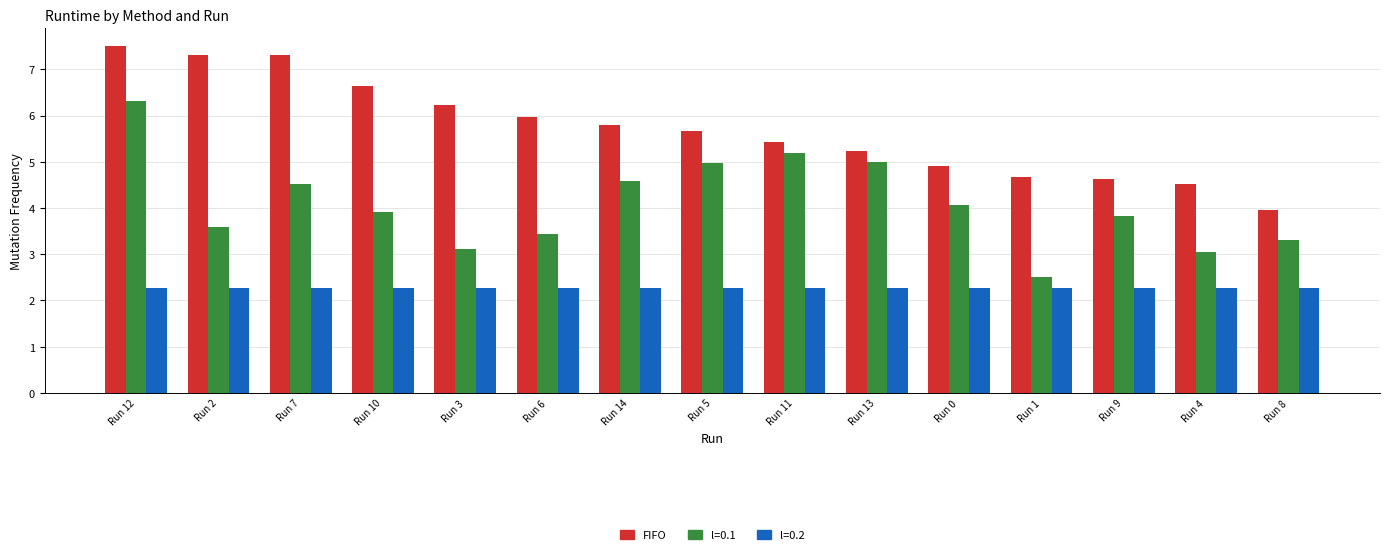

What is the smallest value displayed?

2.3